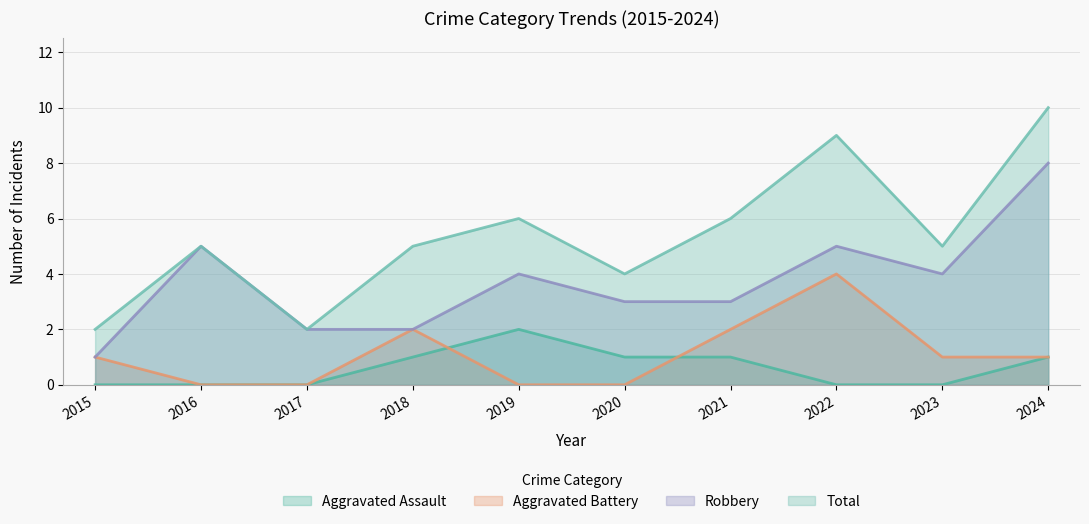

Where is Aggravated Battery nearest to the value 2?

2018